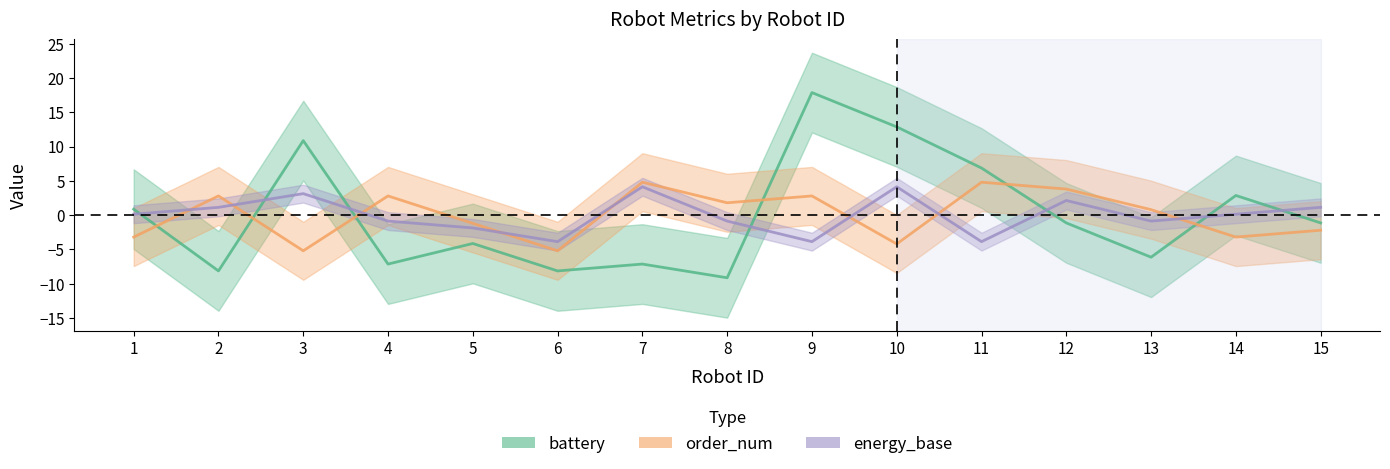

True or false: energy_base and battery intersect in this chart.

True